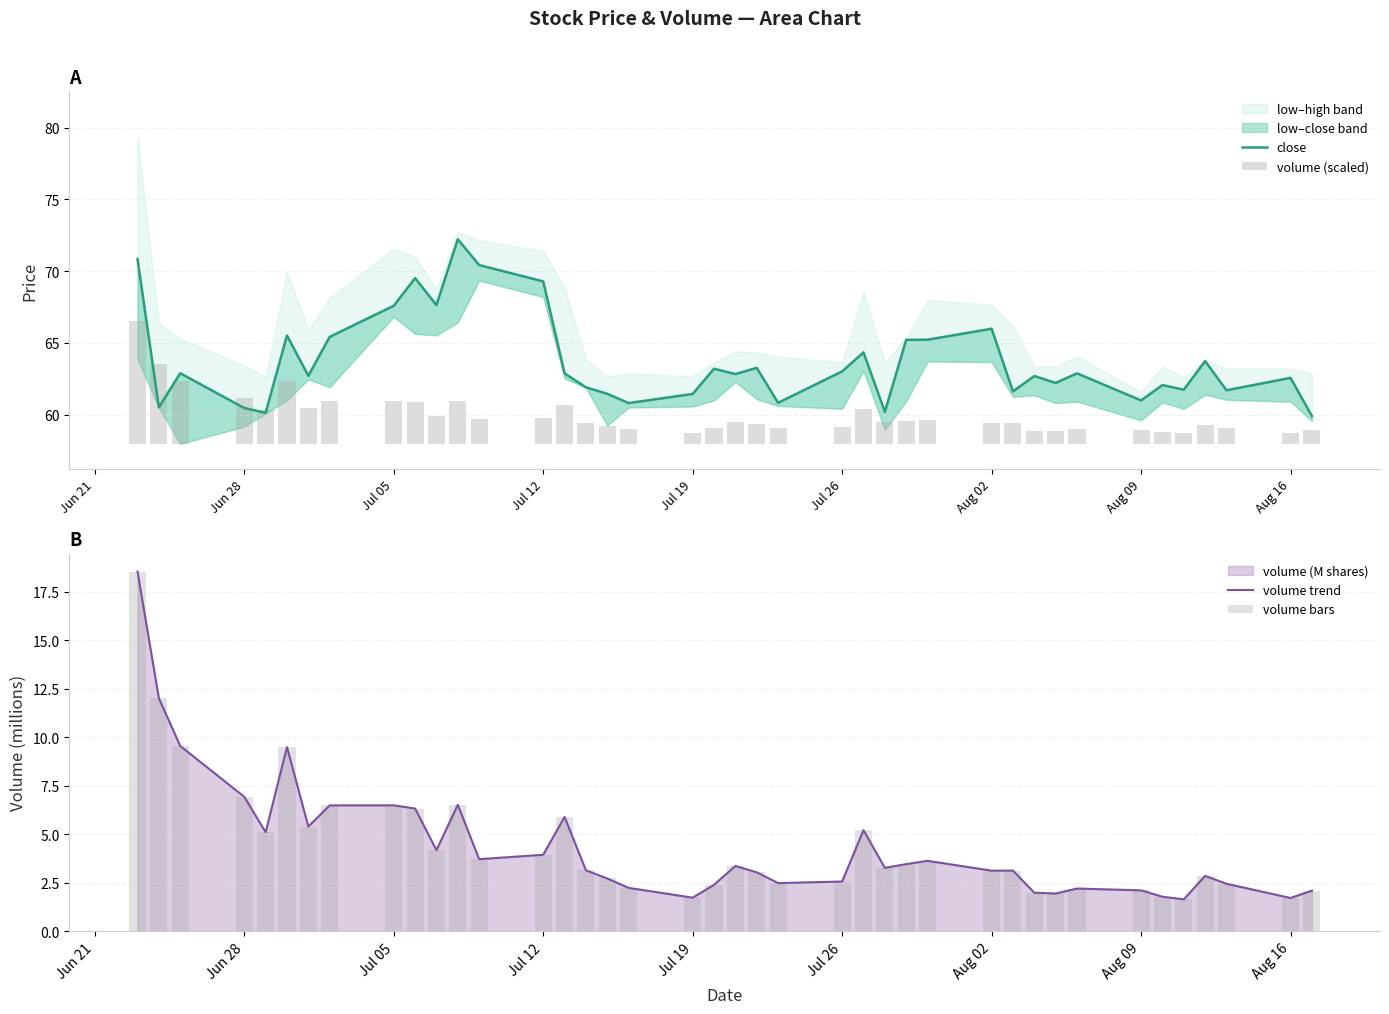

What is the difference between the maximum and second lowest values in the close series?

12.1